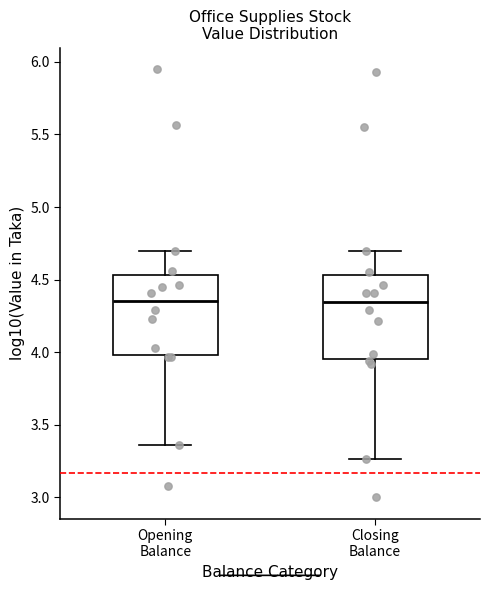

Where does the lower whisker of the box for Closing Balance end on the y-axis? The values are not printed on the chart, so give them approximately, as read against the axis.

3.25